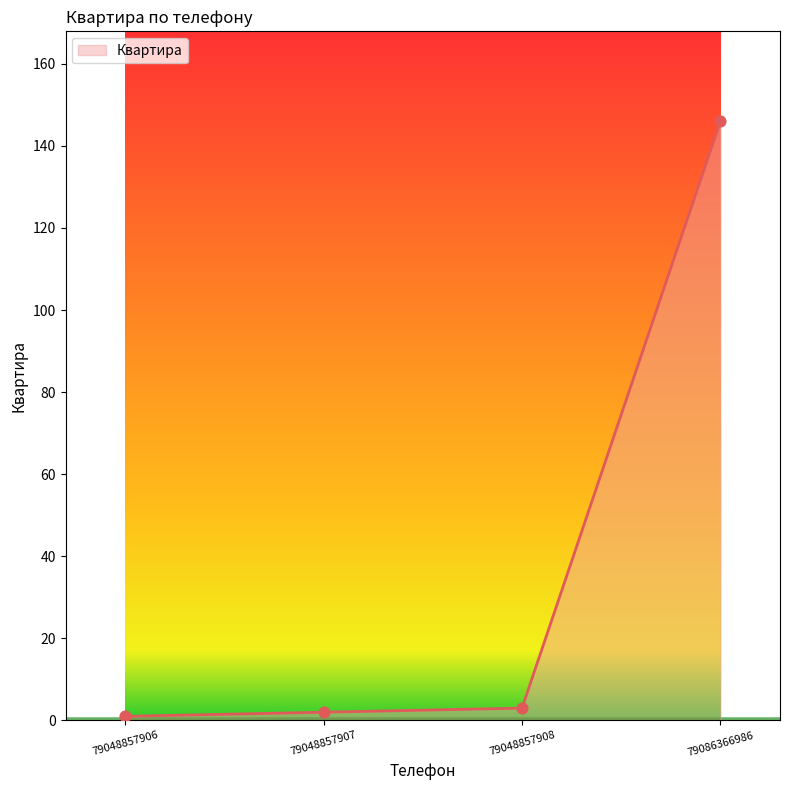

What is the change in value from 79048857906 to 79086366986?

+145